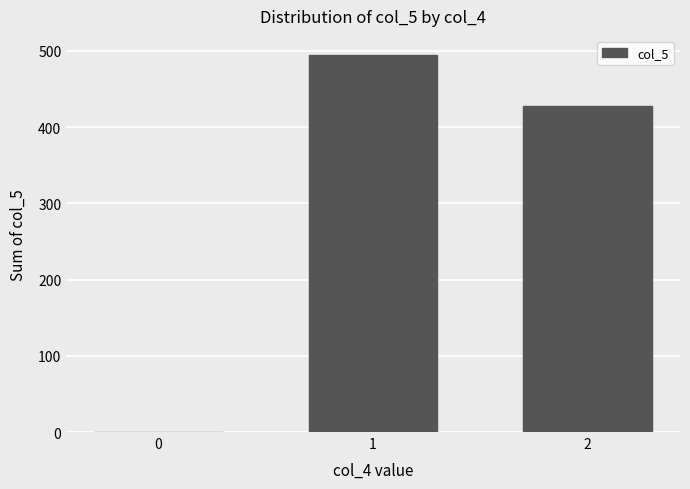

Where is the data nearest to the value 247?

2